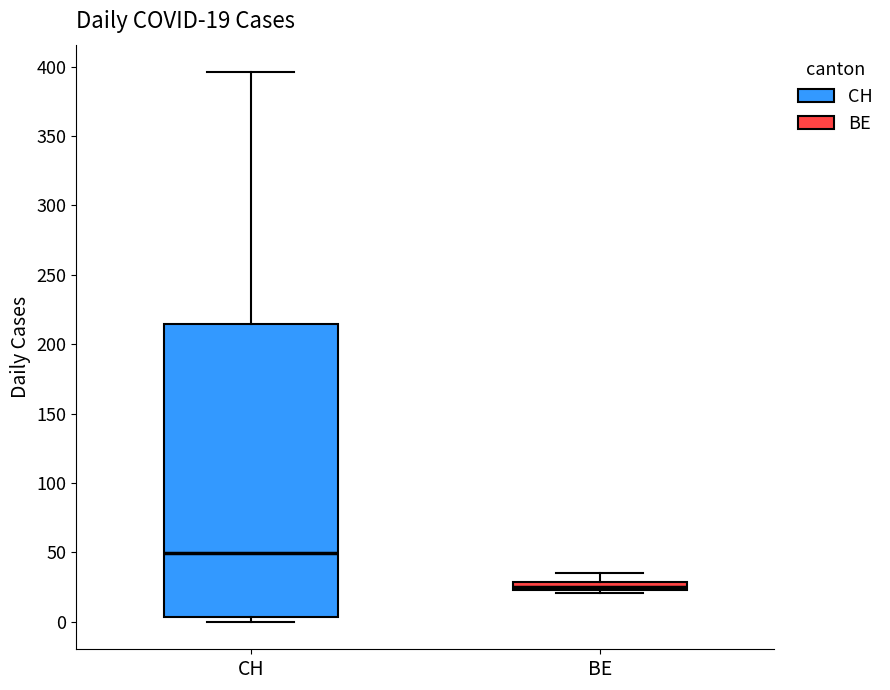

Which box has the lowest median line?

BE